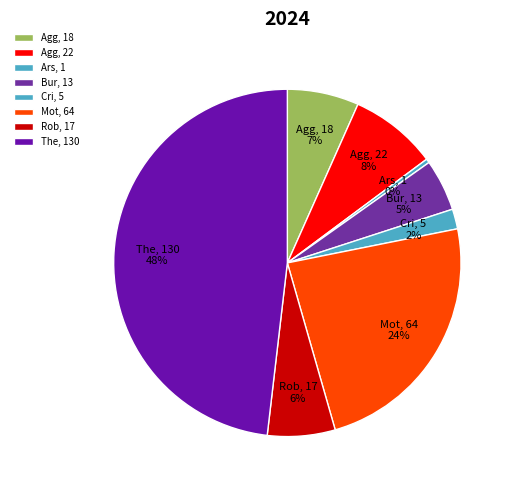

How many slices are in this pie chart?

8